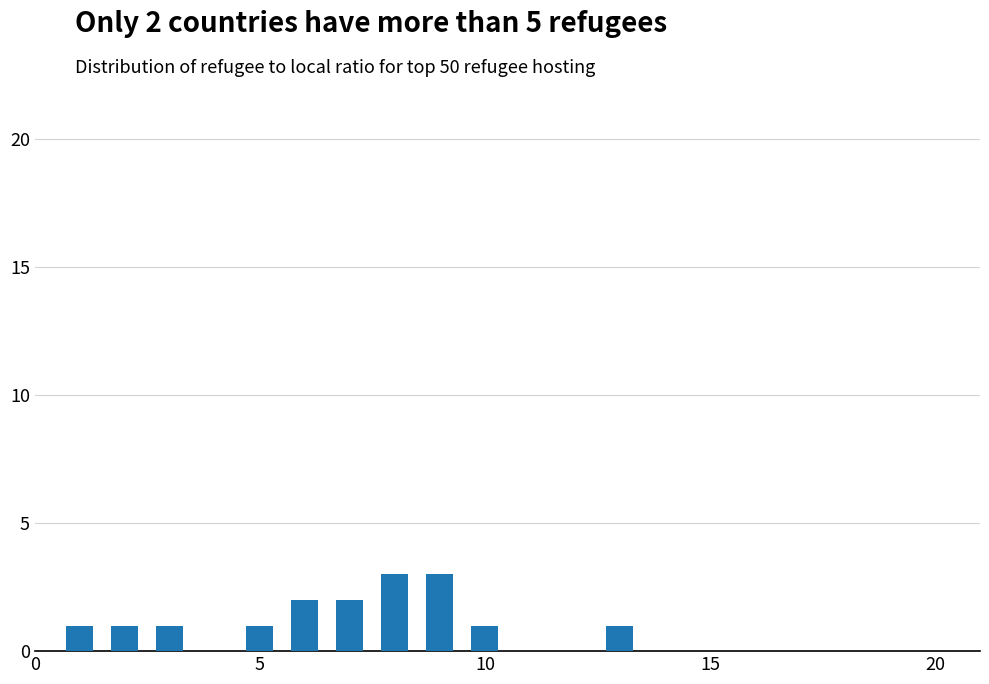

What is the smallest value displayed?

1